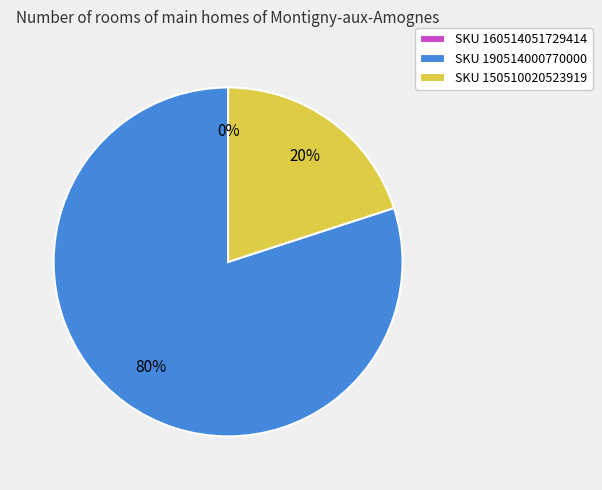

How many slices are in this pie chart?

3